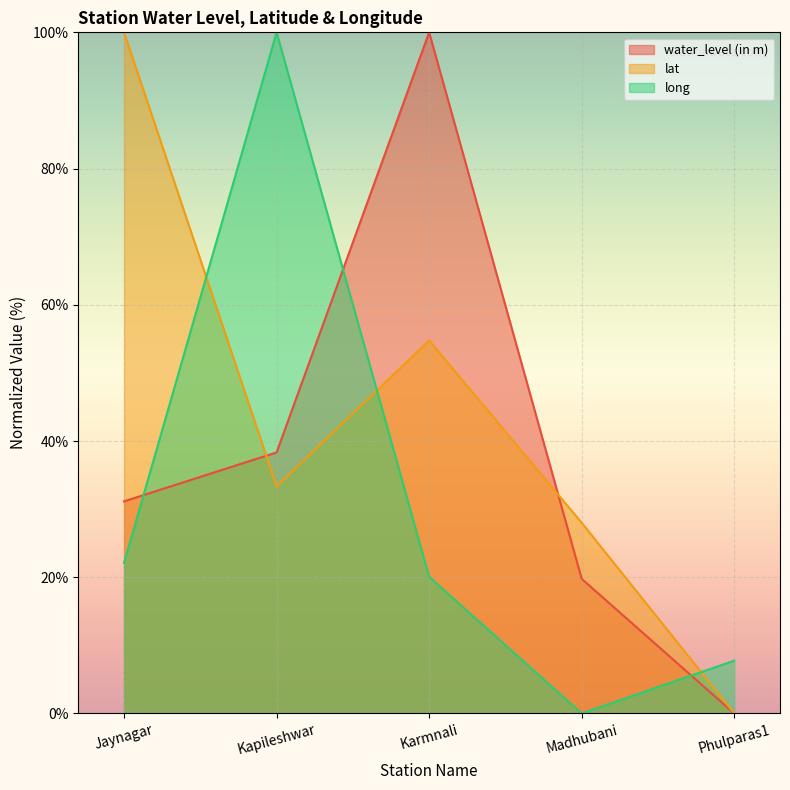

Rank the series by their average value, from highest to lowest.

lat, water_level (in m), long